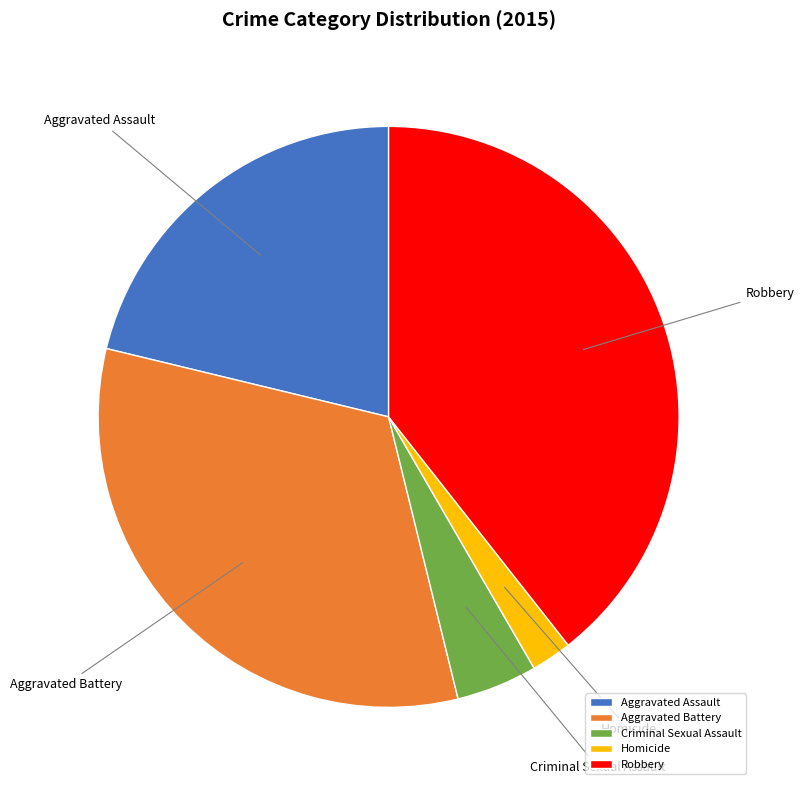

Is the sum of Homicide and Robbery greater than half?

No